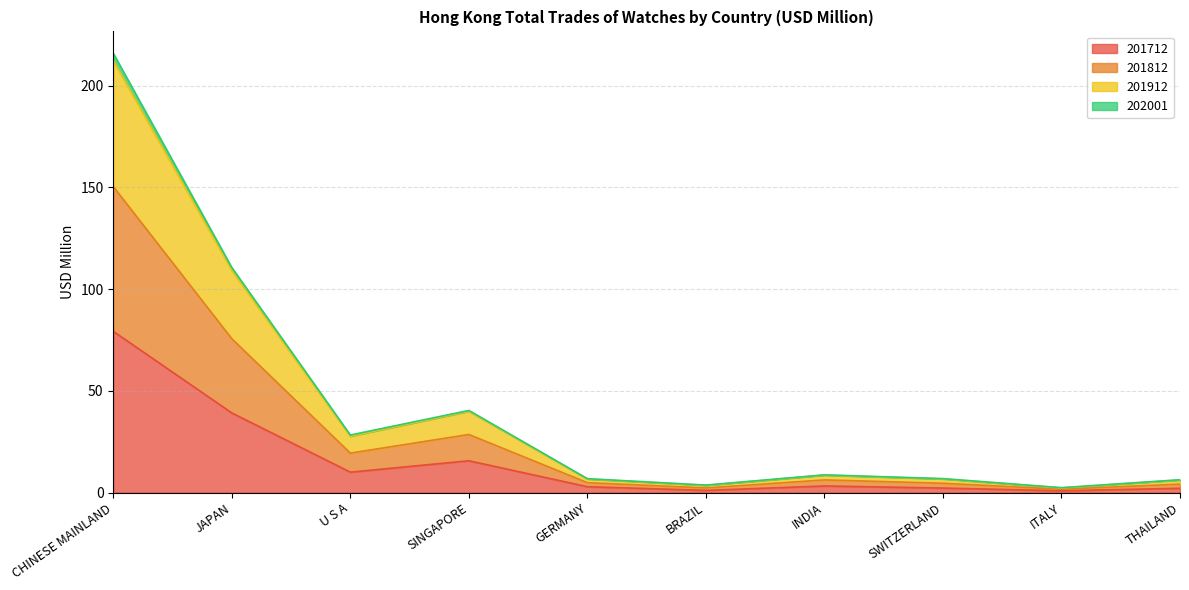

At which label is 202001 closest to 76?

JAPAN